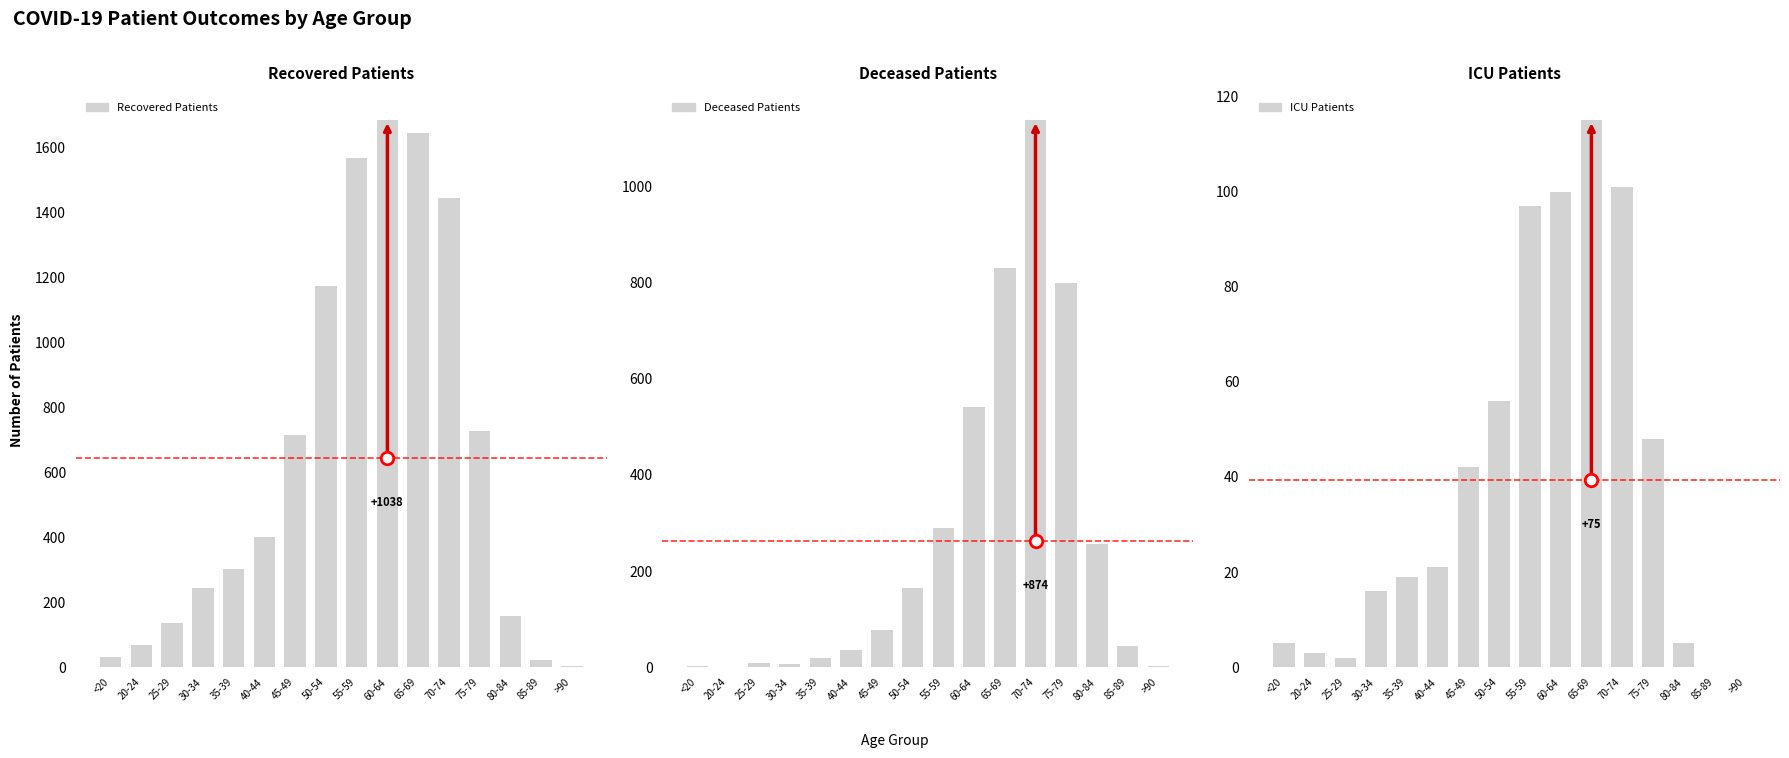

What is the average value of the ICU Patients series?

39